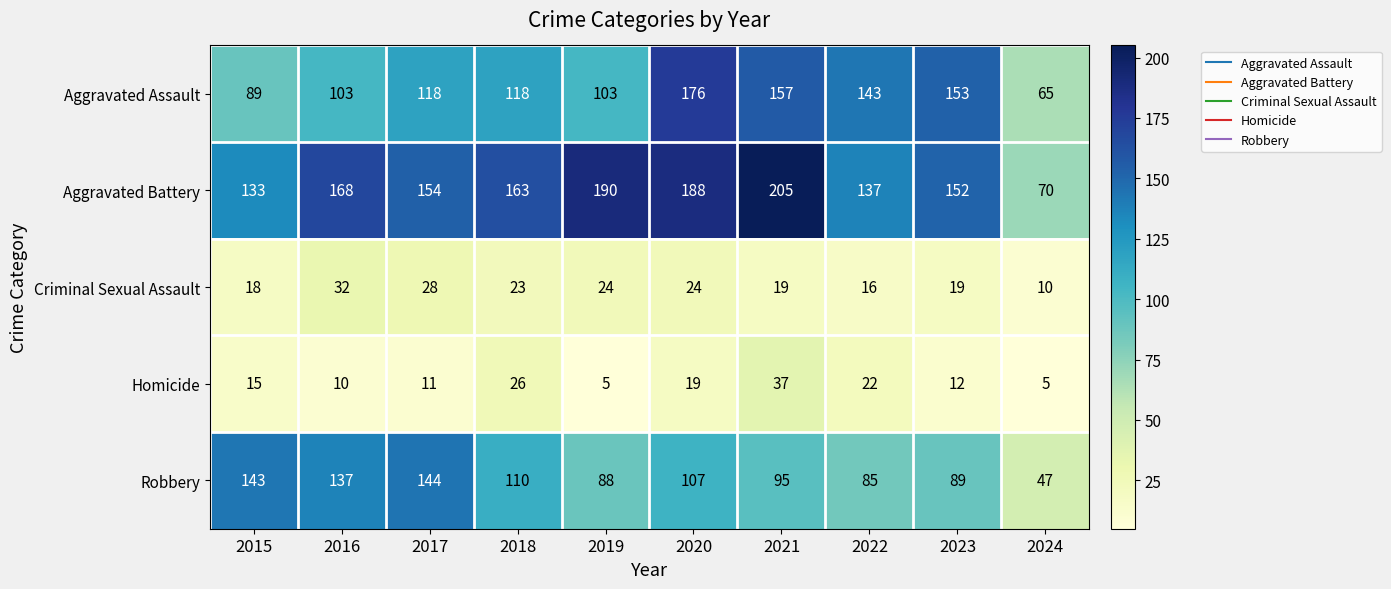

Where does the Robbery series first go above 107?

2015